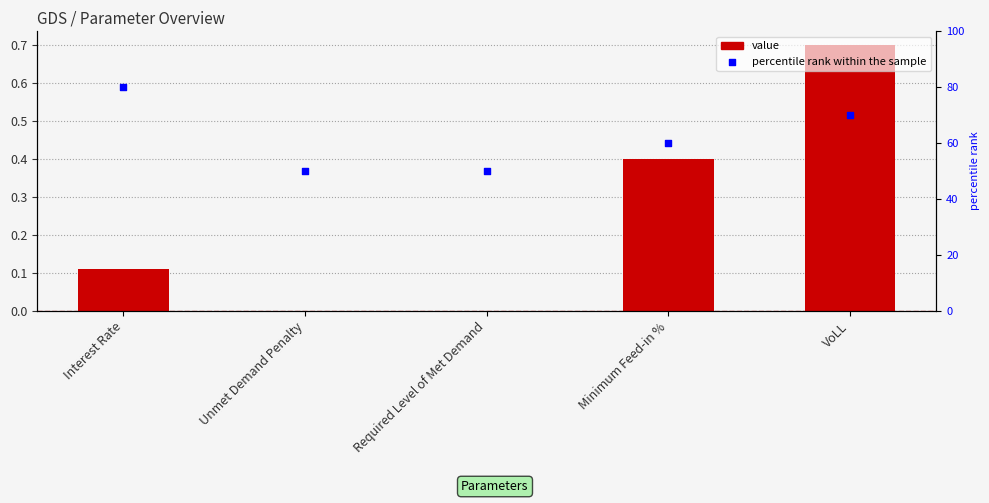

What is the total value across all series at Minimum Feed-in %?

60.4